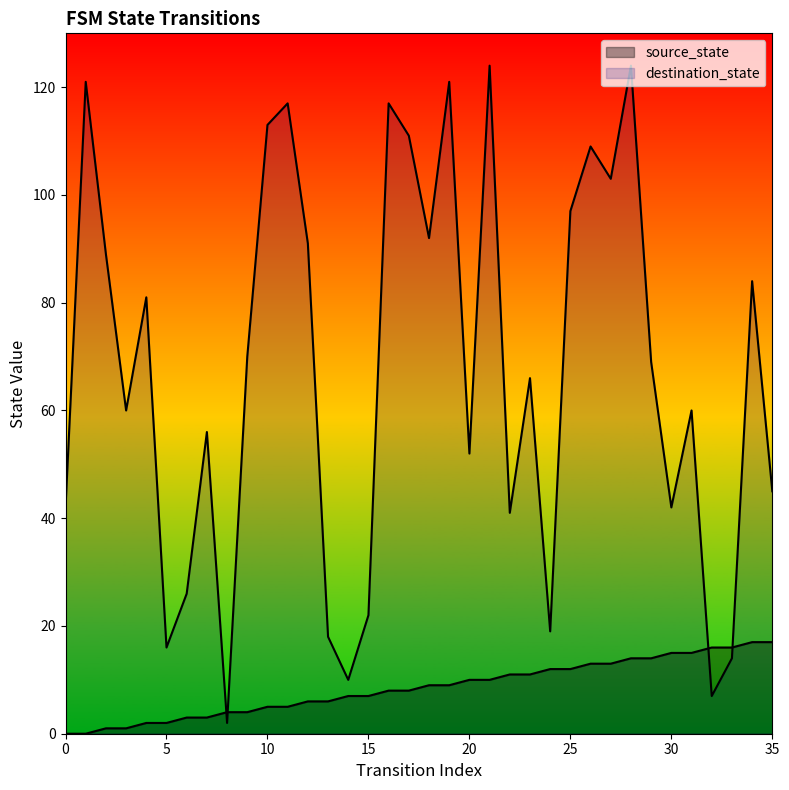

What is the total value across all series at 16?

125